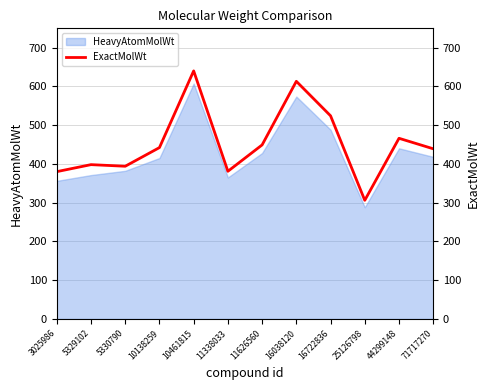

What is the value of the 4th point from the left?

442.2